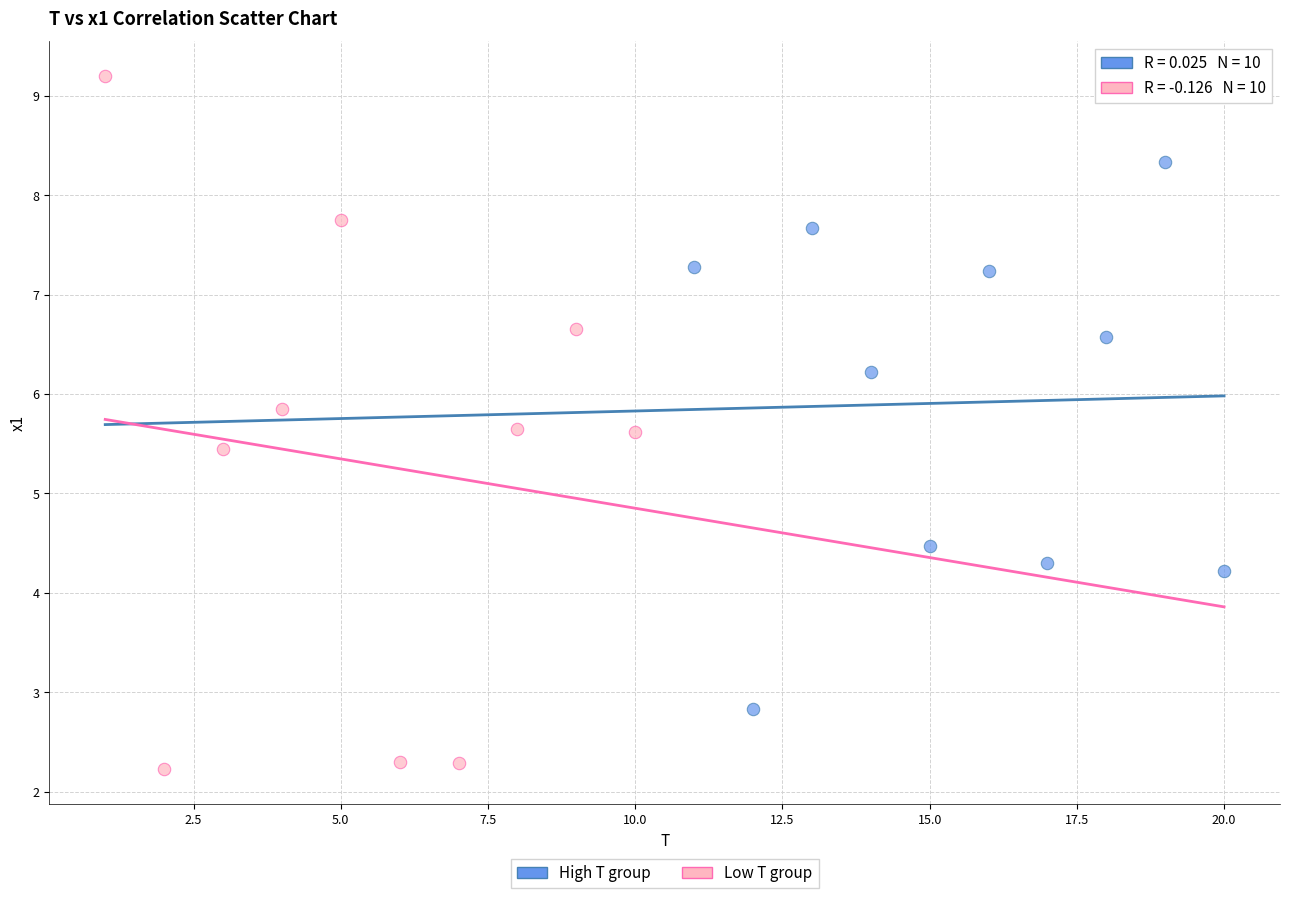

Which series contains the lowest Y value?

Low T group